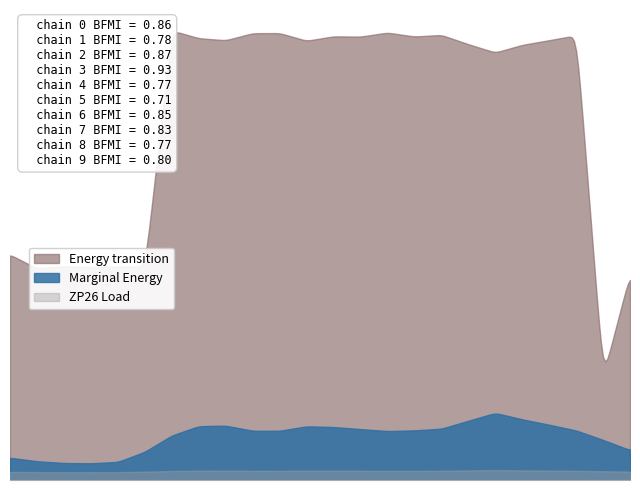

How many data points in ZP26 Load are above -2?

4